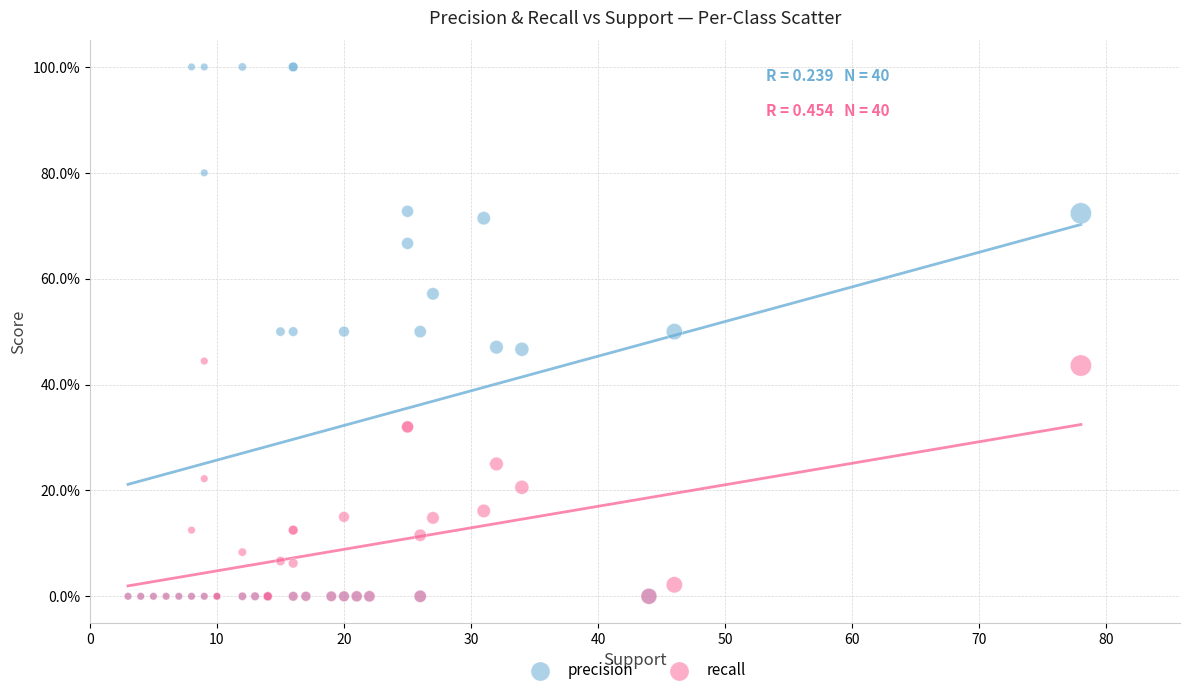

What are all the series names shown in the legend?

precision, recall